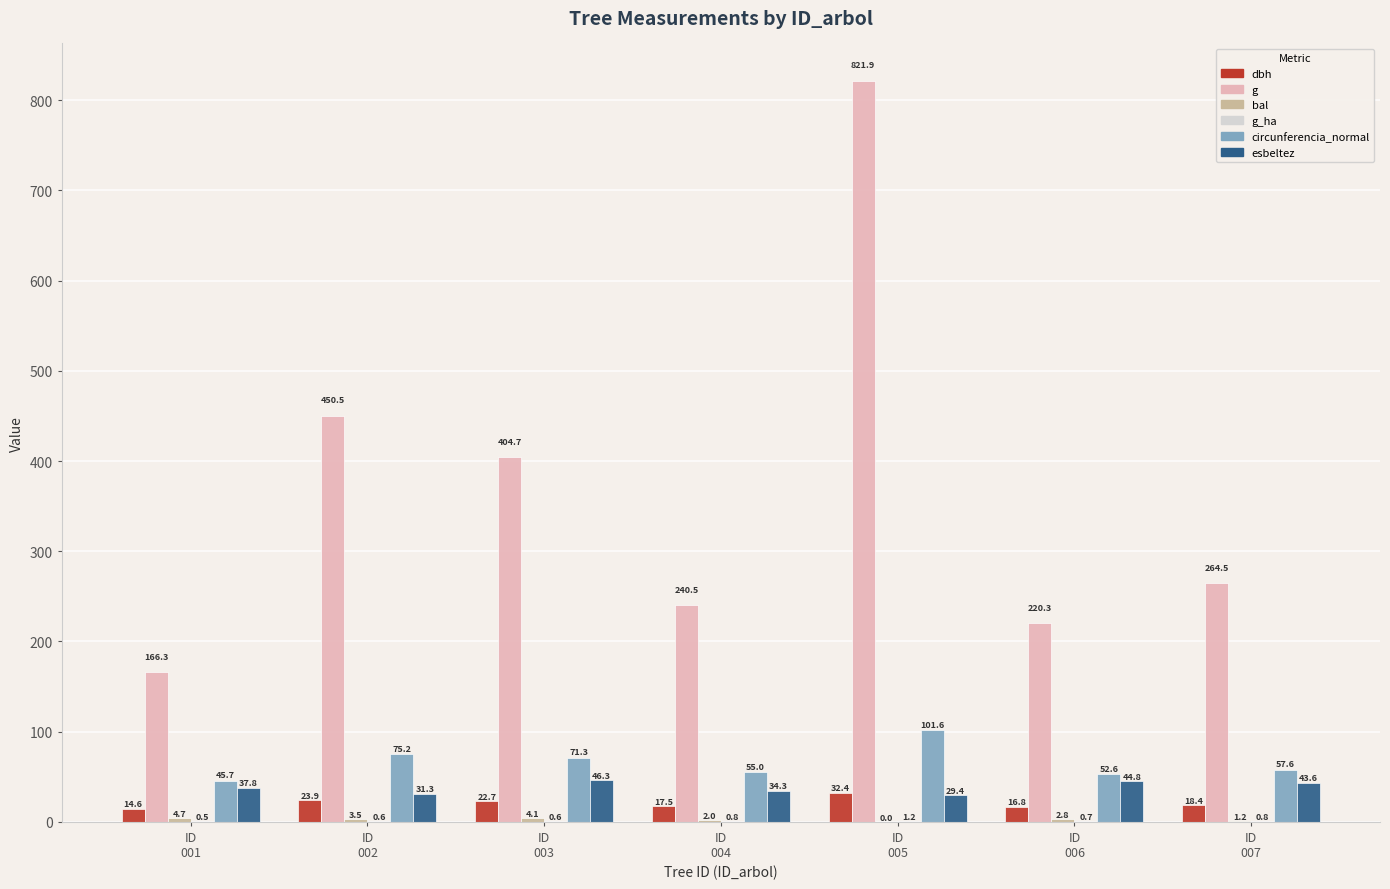

What is the maximum value for g?

821.9